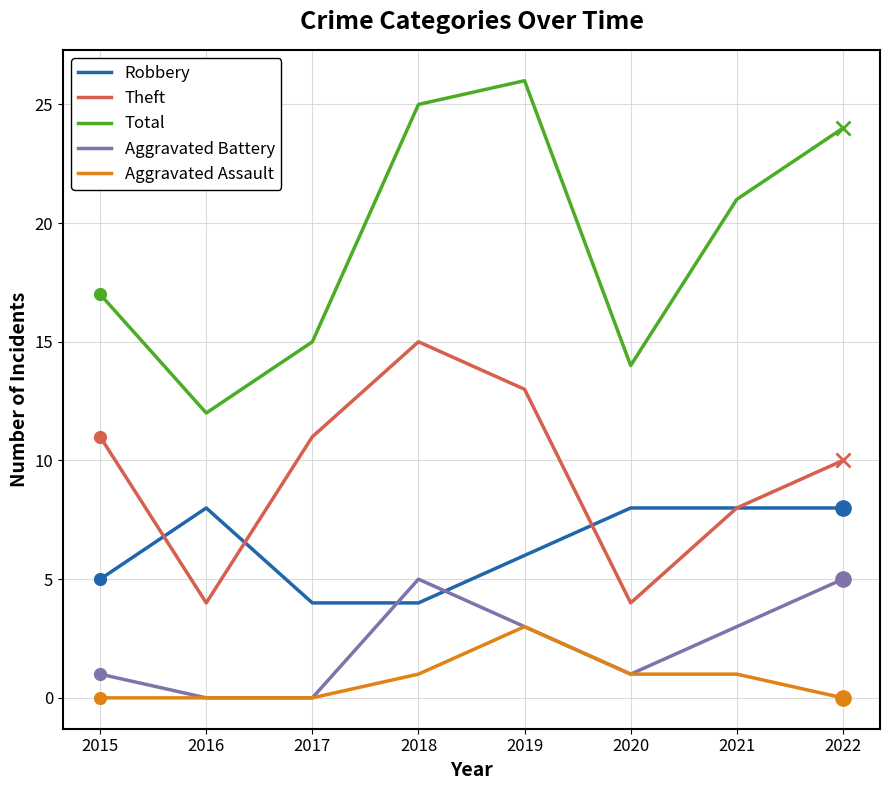

What is the total value across all series at 2022?

47